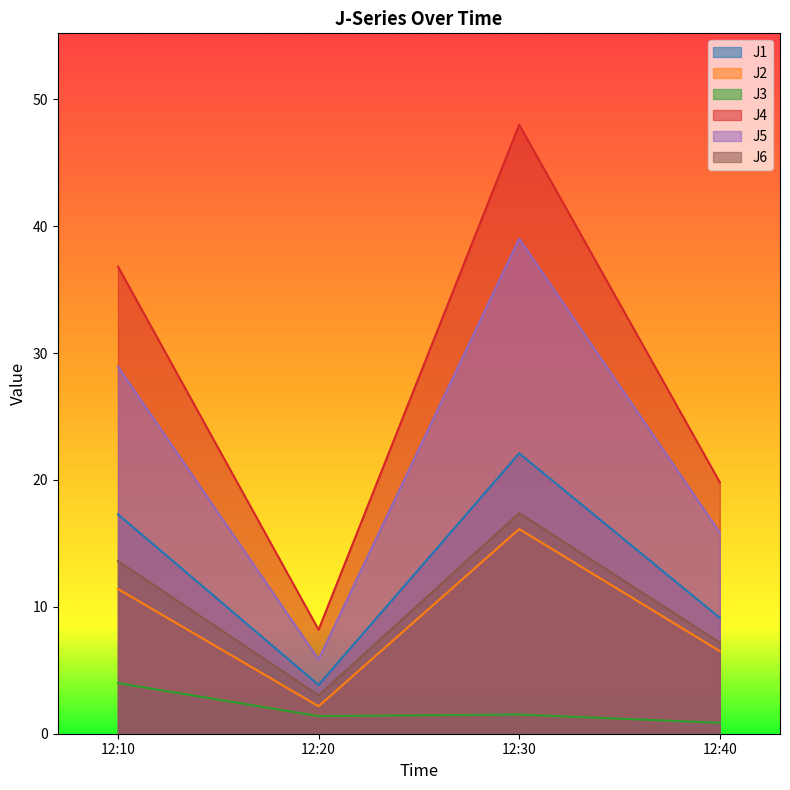

Which category has the lowest value in the J5 series?

12:20